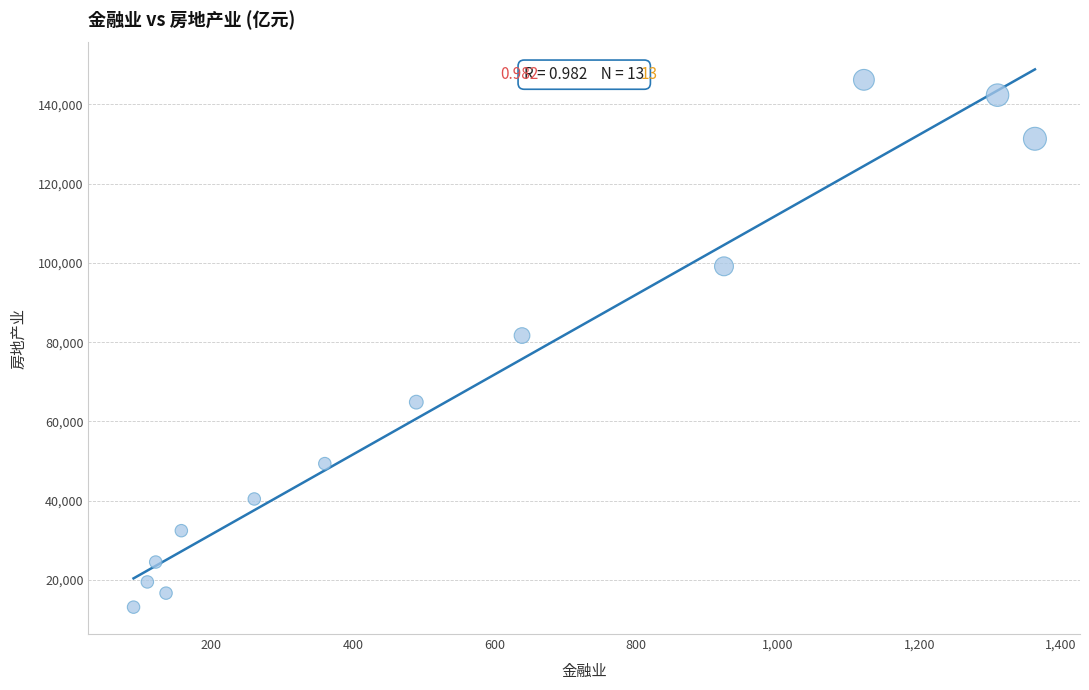

What is the range of Y values (max minus min)?

133082.1